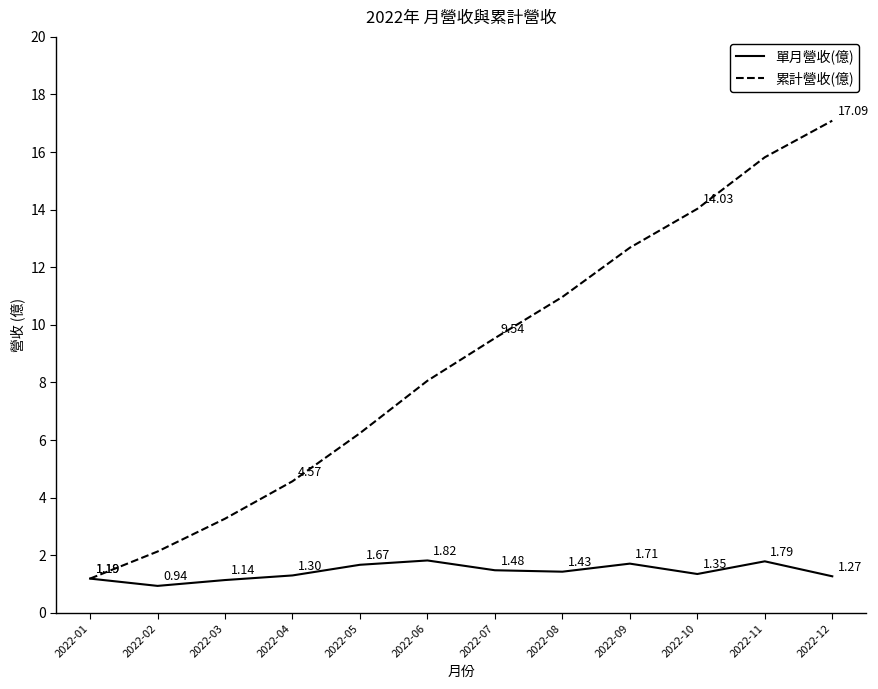

Which series has the largest total across all categories?

累計營收(億)